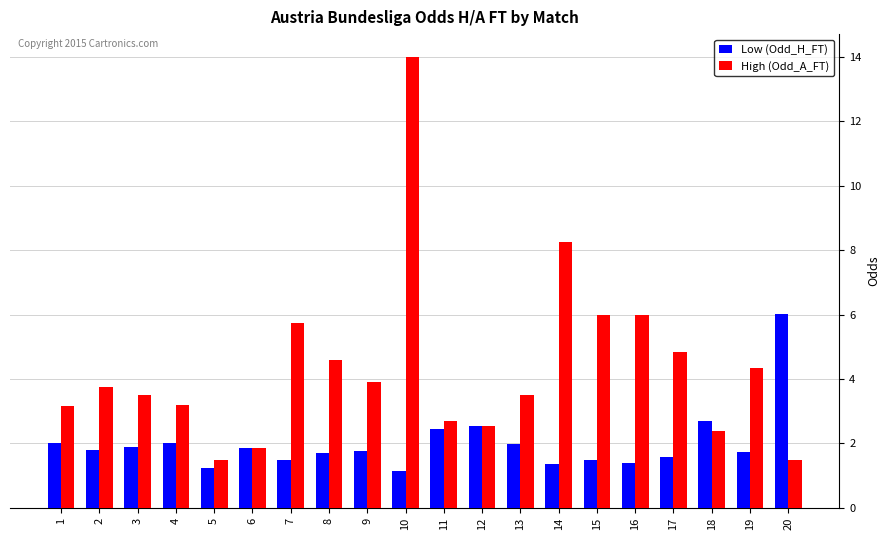

At 10, list the series in order from smallest to largest.

Low (Odd_H_FT), High (Odd_A_FT)